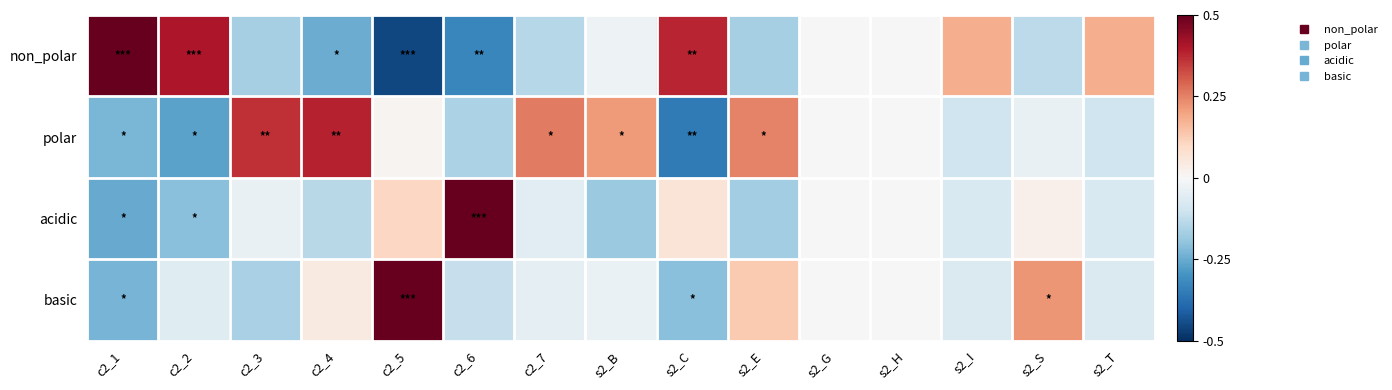

Which has a higher value, c2_1 or c2_4?

c2_1